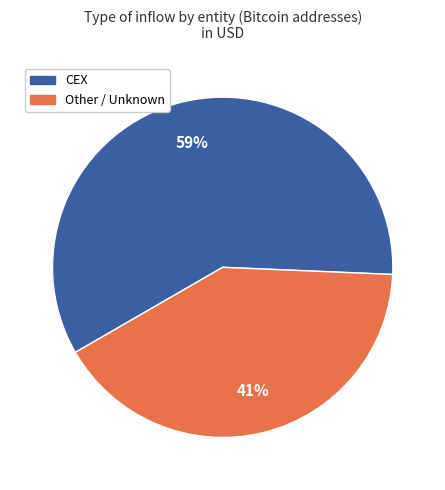

How many slices are in this pie chart?

2